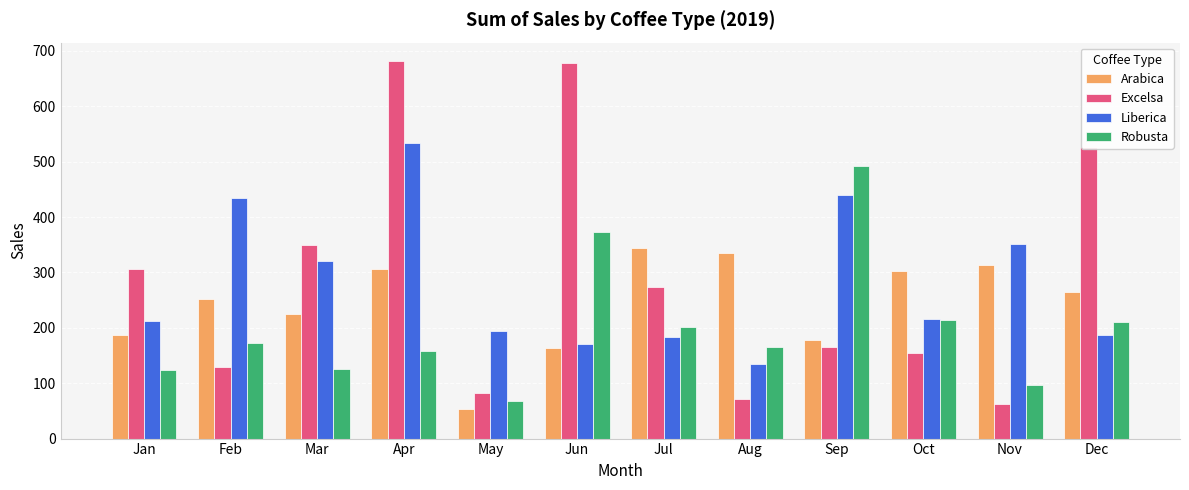

Where does the Robusta series first go above 171?

Feb